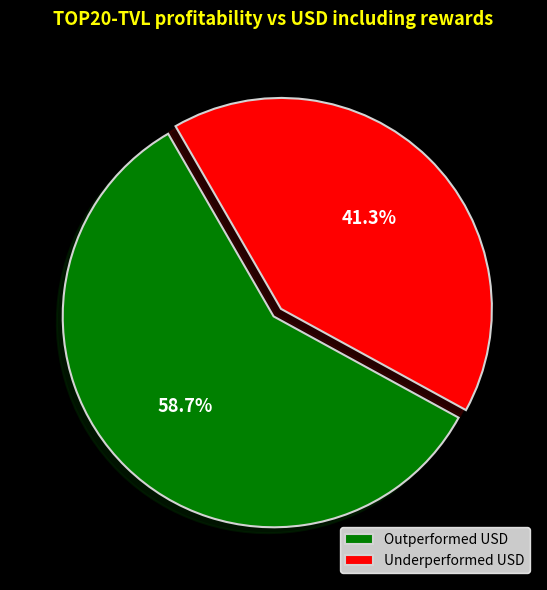

What is the majority slice?

Outperformed USD